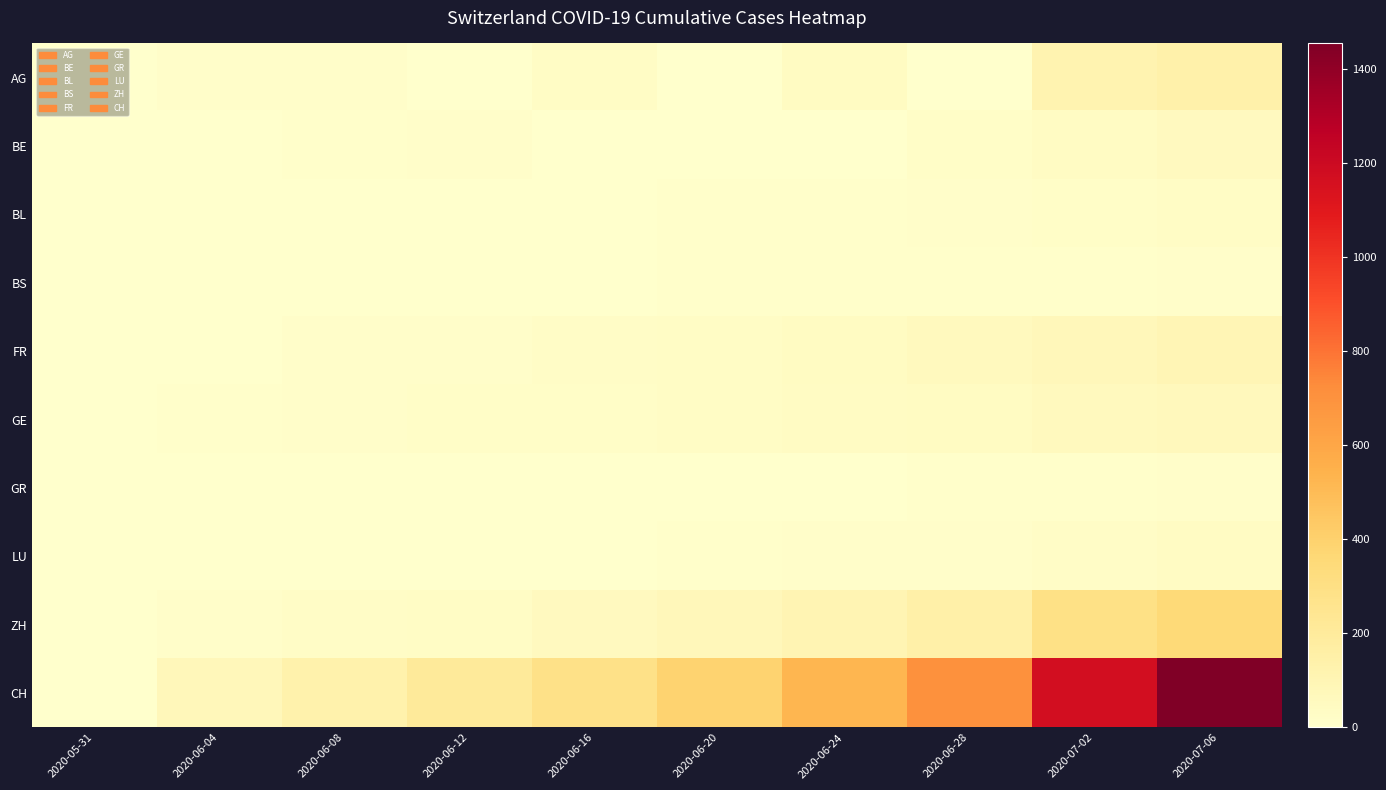

Between 2020-06-20 and 2020-06-24, which series saw the biggest shift?

CH